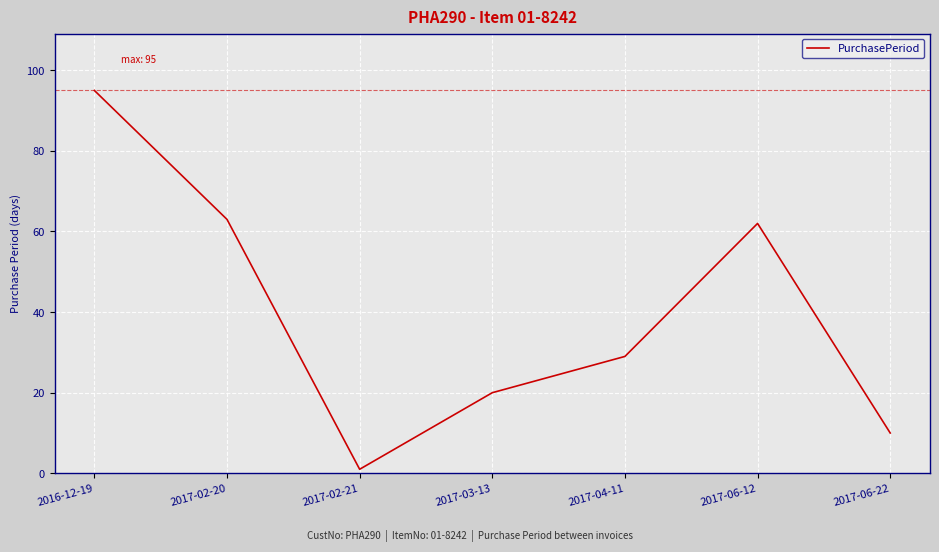

How many series are shown in this chart?

1